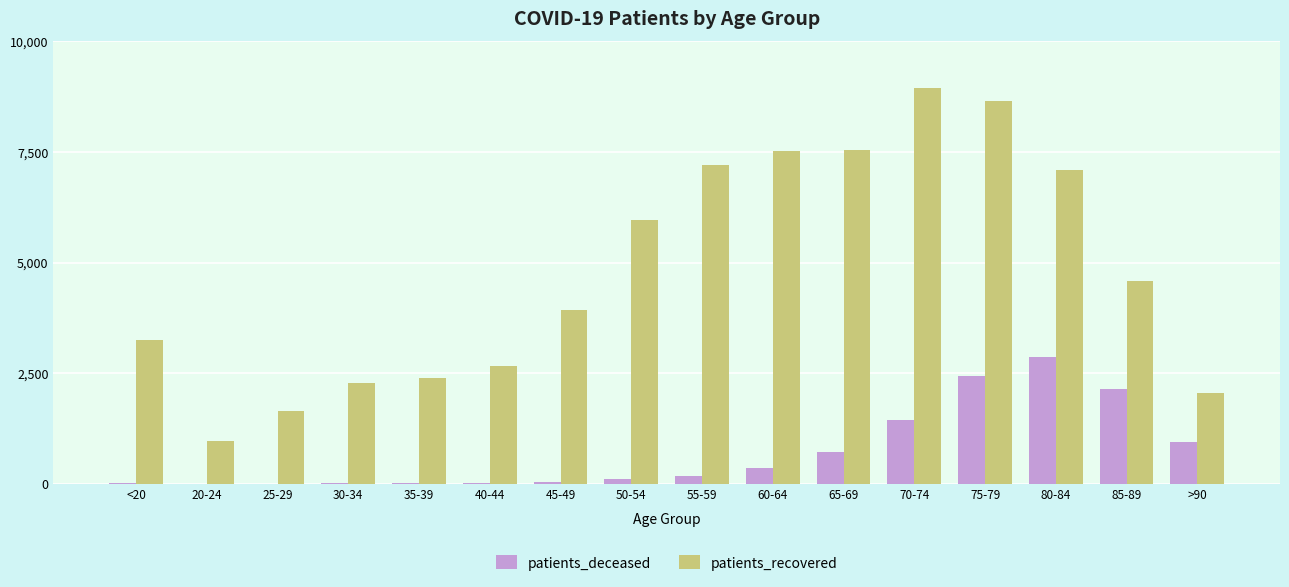

Where is patients_recovered nearest to the value 4956?

85-89